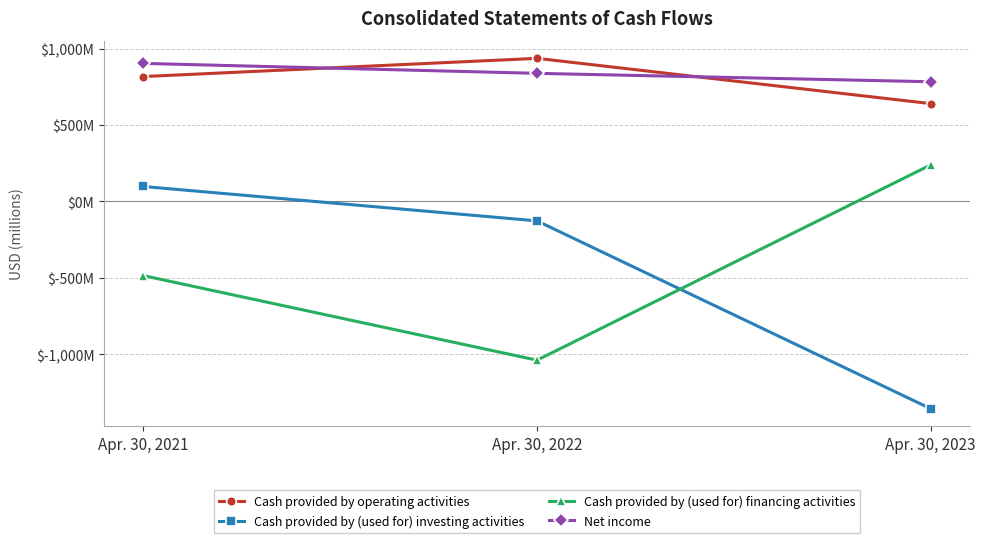

The value of Cash provided by (used for) financing activities at Apr. 30, 2023 is 239. True or false?

True